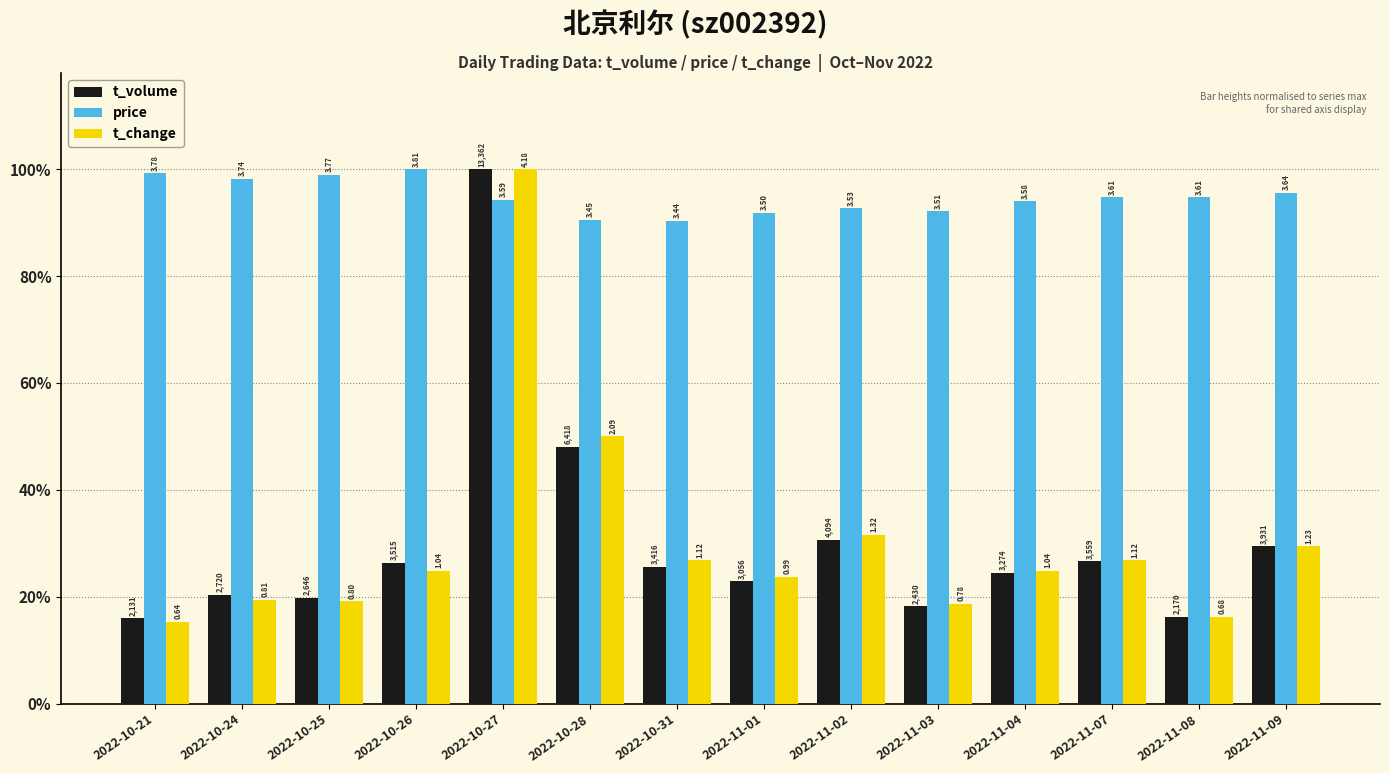

Does the chart contain any negative values?

No